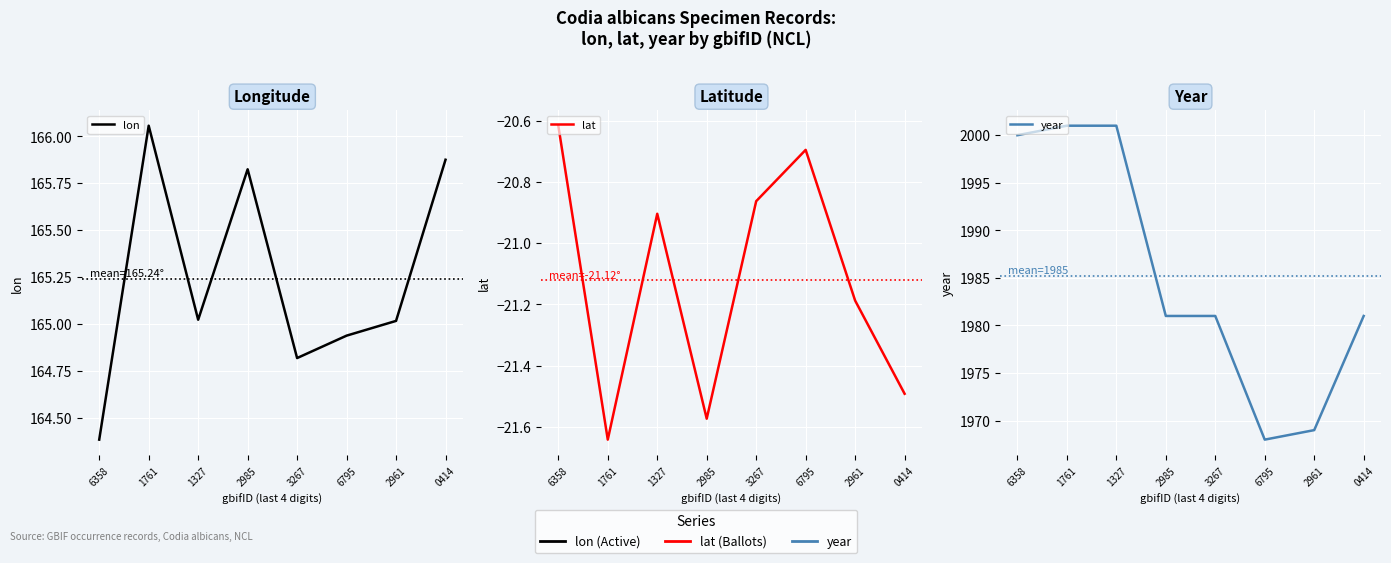

How many interior local valleys does the year series have?

1